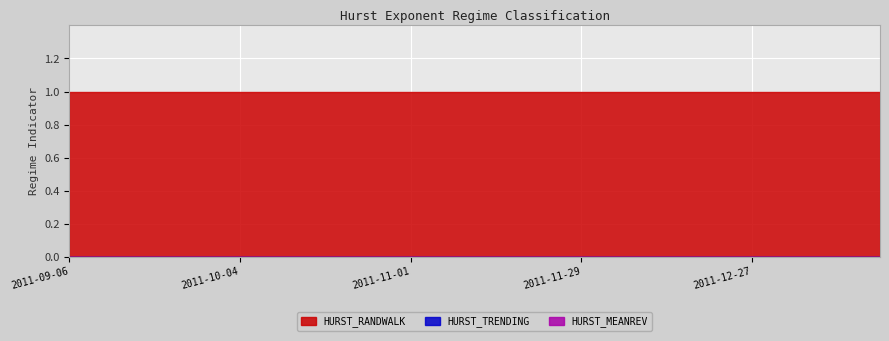

Which has a higher value, 2011-11-01 or 2011-10-04?

2011-11-01